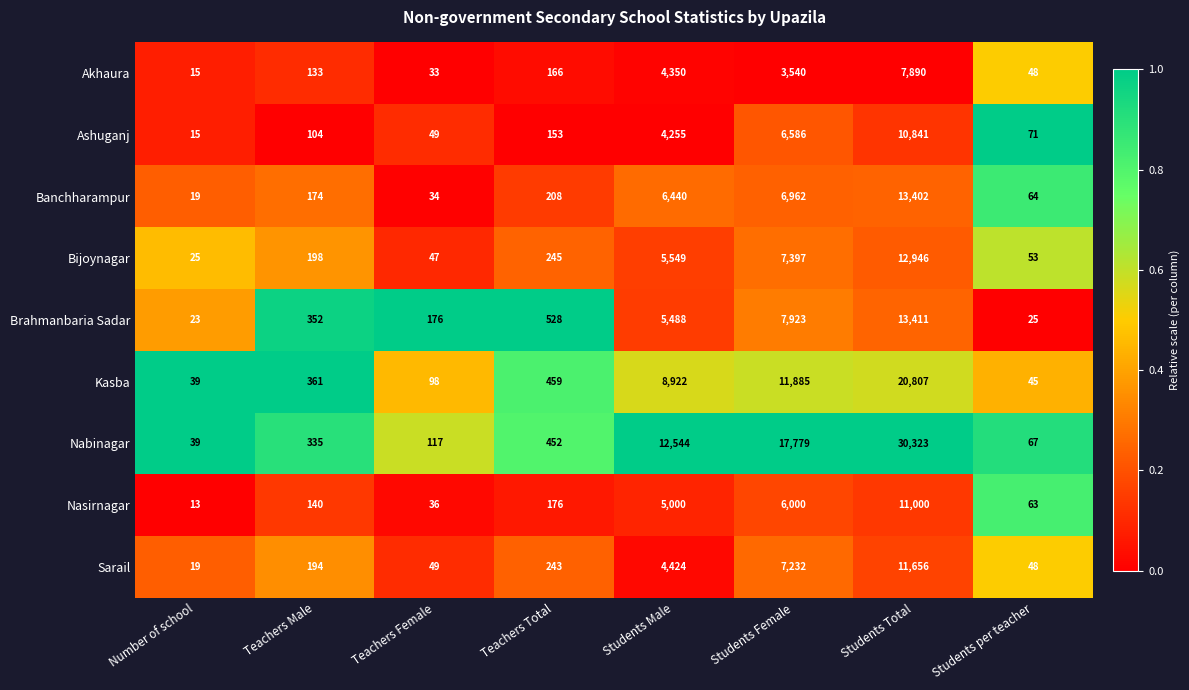

What is the difference between the second highest and second lowest values in the Sarail series?

7184